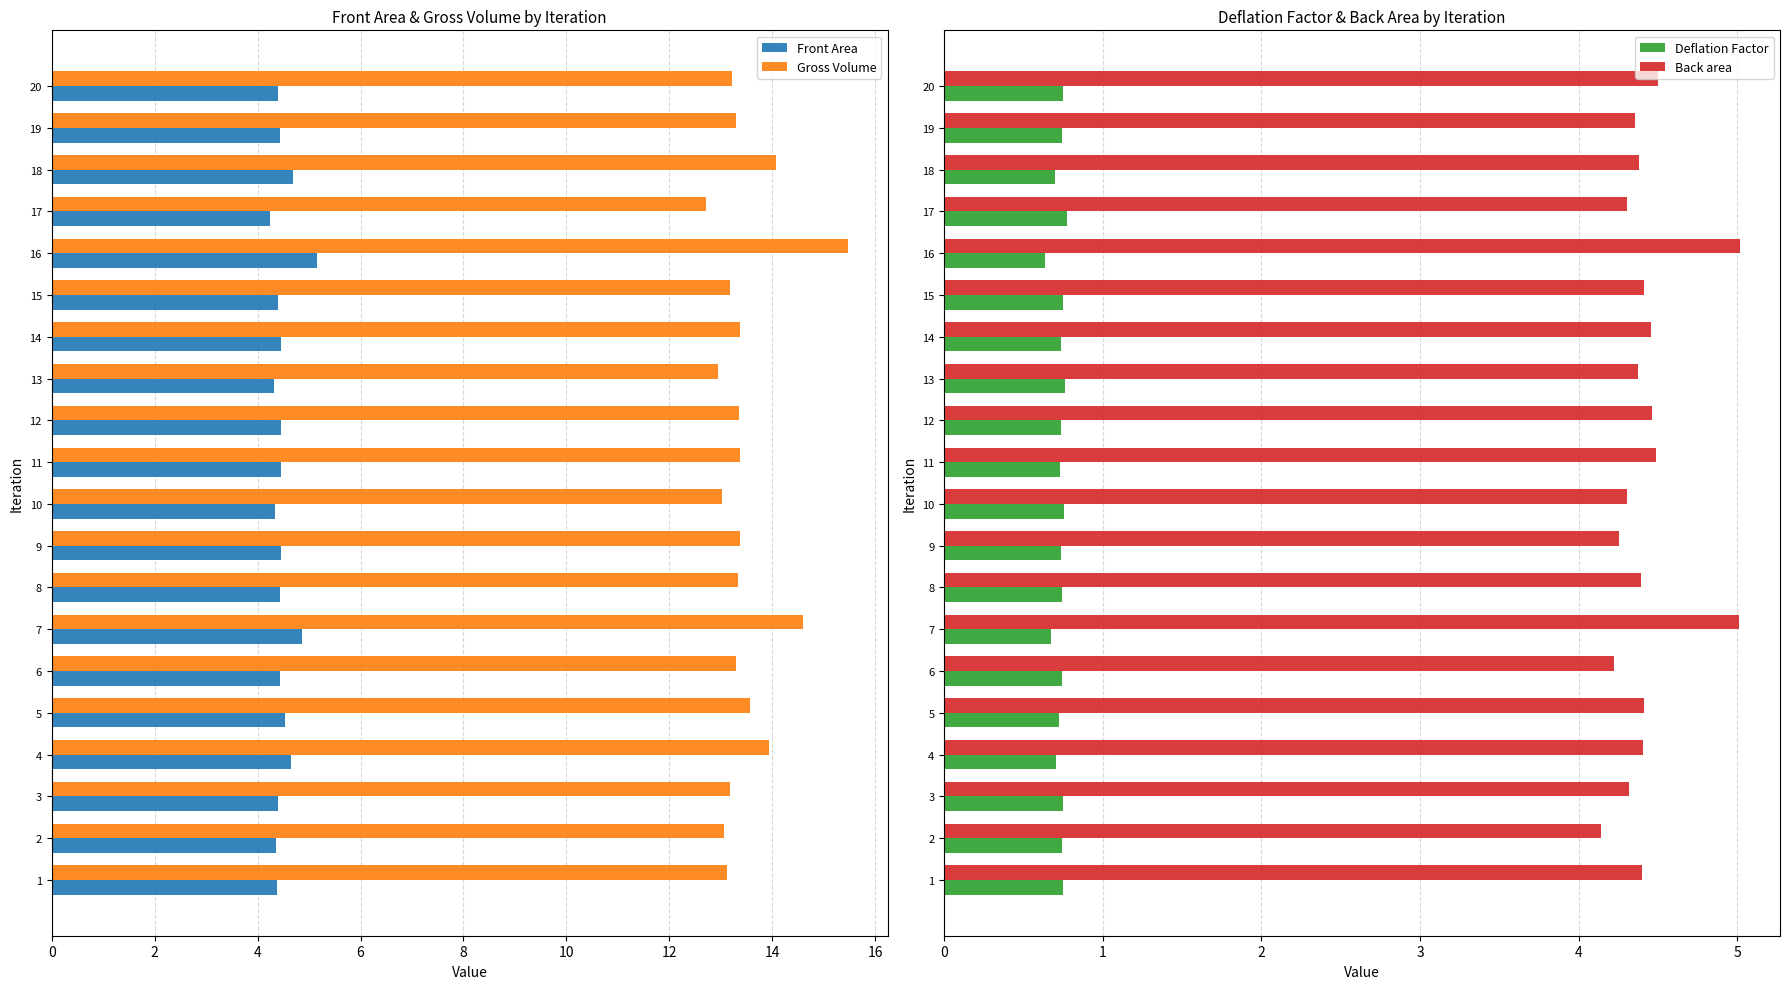

Reading right to left, what are all the values shown in this chart?

Front Area: 4.4	4.4	4.7	4.2	5.2	4.4	4.5	4.3	4.4	4.5	4.3	4.5	4.4	4.9	4.4	4.5	4.6	4.4	4.4	4.4
Gross Volume: 13.2	13.3	14.1	12.7	15.5	13.2	13.4	12.9	13.3	13.4	13.0	13.4	13.3	14.6	13.3	13.6	13.9	13.2	13.1	13.1
Deflation Factor: 0.7	0.7	0.7	0.8	0.6	0.7	0.7	0.8	0.7	0.7	0.8	0.7	0.7	0.7	0.7	0.7	0.7	0.7	0.7	0.8
Back area: 4.5	4.4	4.4	4.3	5.0	4.4	4.5	4.4	4.5	4.5	4.3	4.3	4.4	5.0	4.2	4.4	4.4	4.3	4.1	4.4